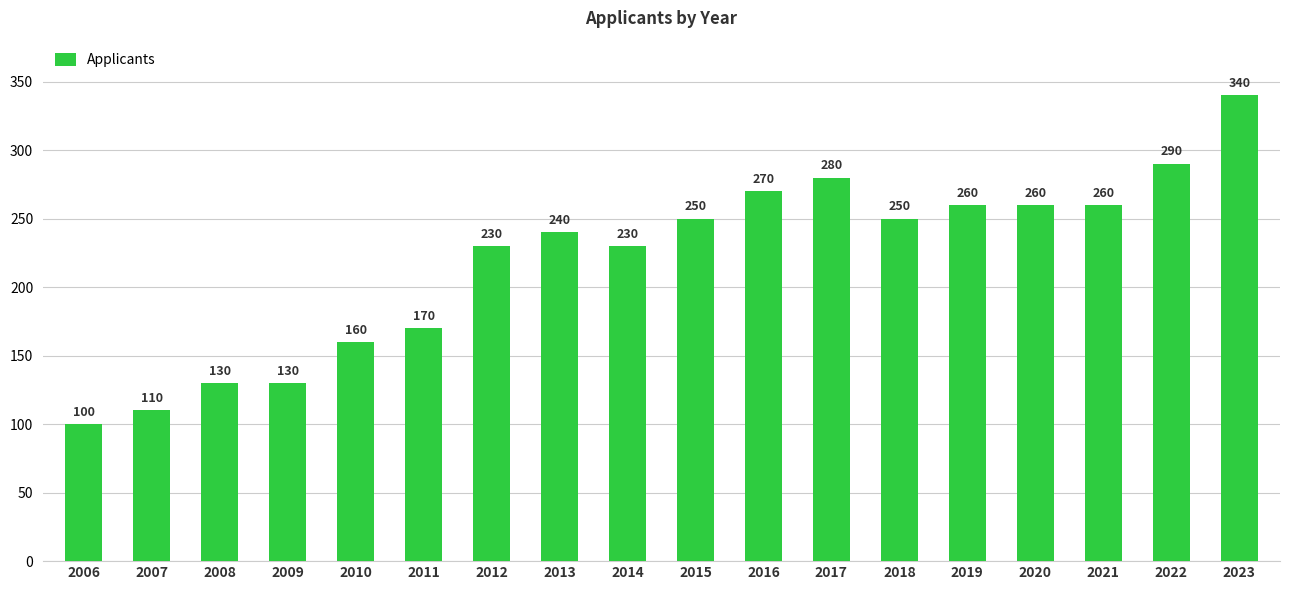

Reading left to right, what are all the values shown in this chart?

2006=100	2007=110	2008=130	2009=130	2010=160	2011=170	2012=230	2013=240	2014=230	2015=250	2016=270	2017=280	2018=250	2019=260	2020=260	2021=260	2022=290	2023=340